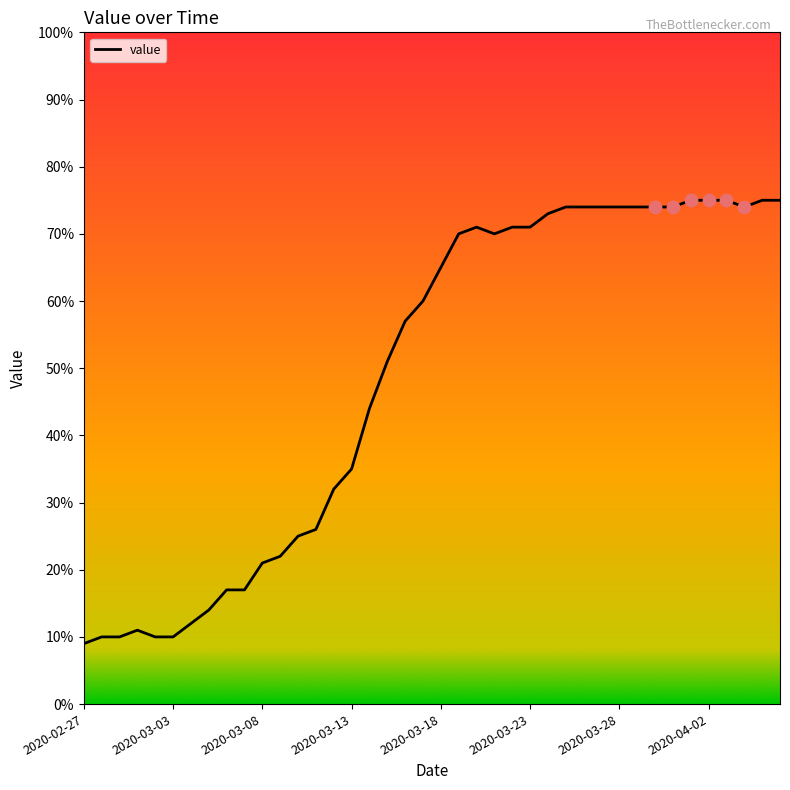

What is the difference between the maximum and minimum values?

66